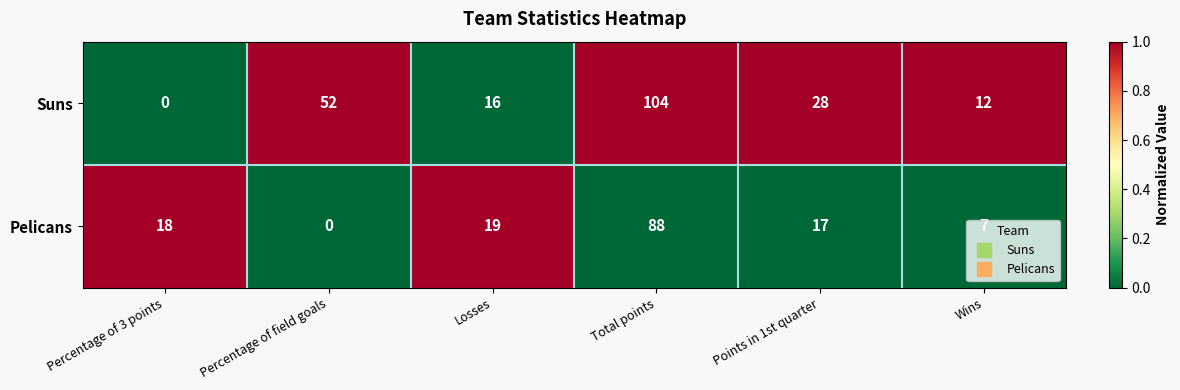

What is the difference between the highest and lowest values at Wins?

5